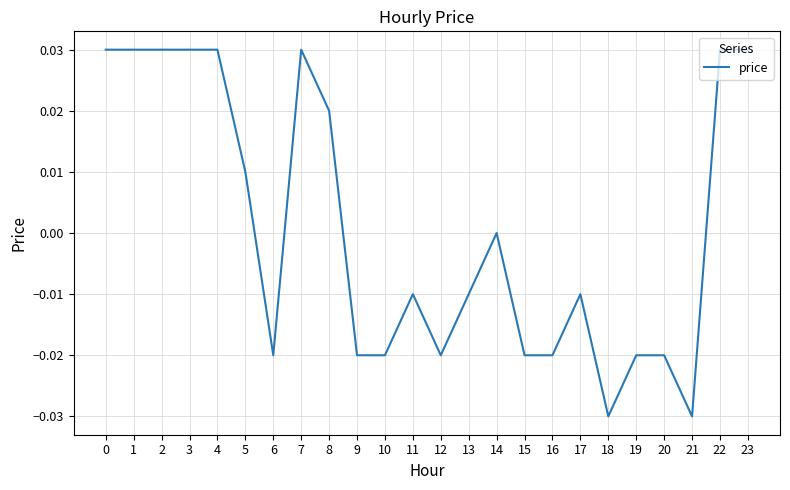

Does the chart have visible grid lines?

Yes